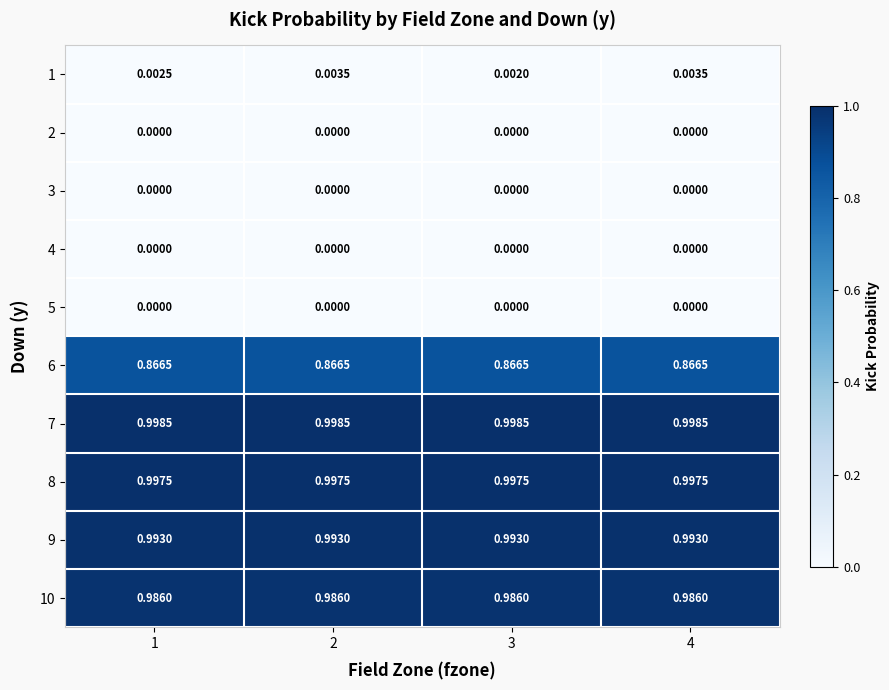

Which series has the widest spread of values?

1